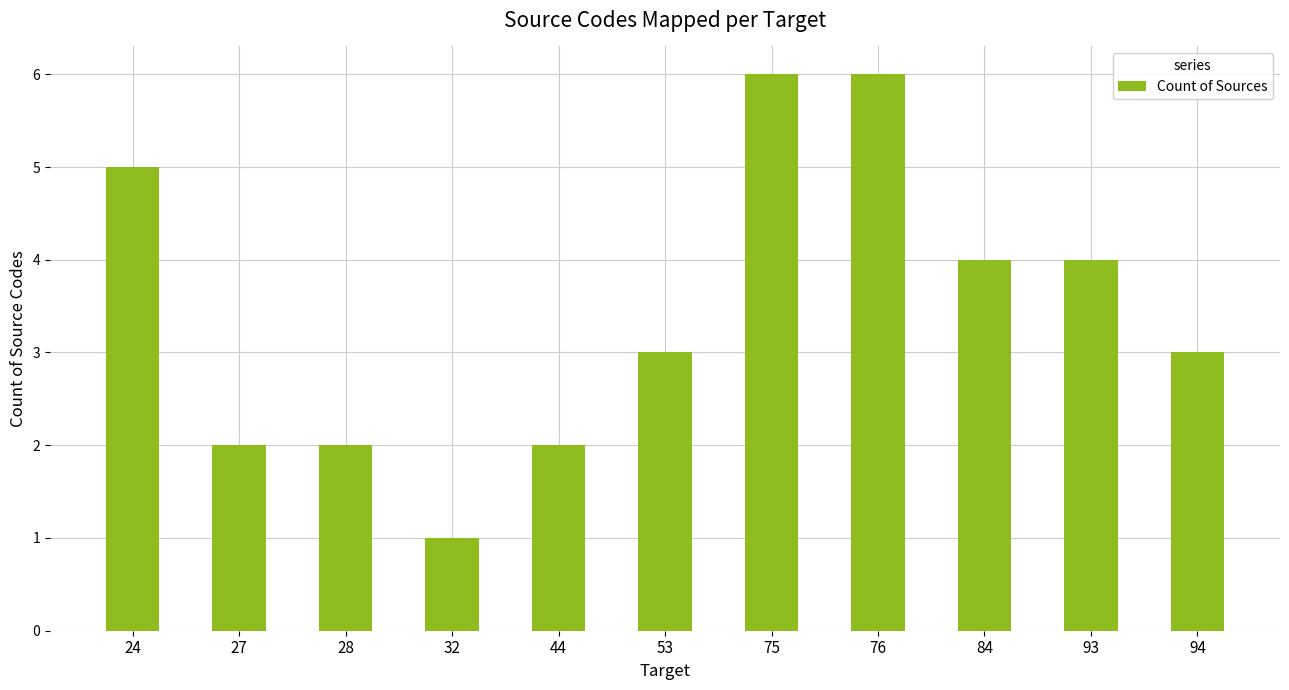

Reading left to right, extract all data points from this chart.

5	2	2	1	2	3	6	6	4	4	3